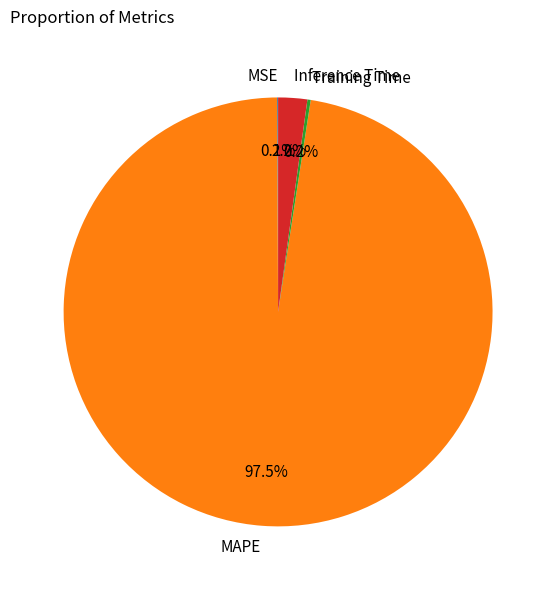

Which slice is the largest?

MAPE